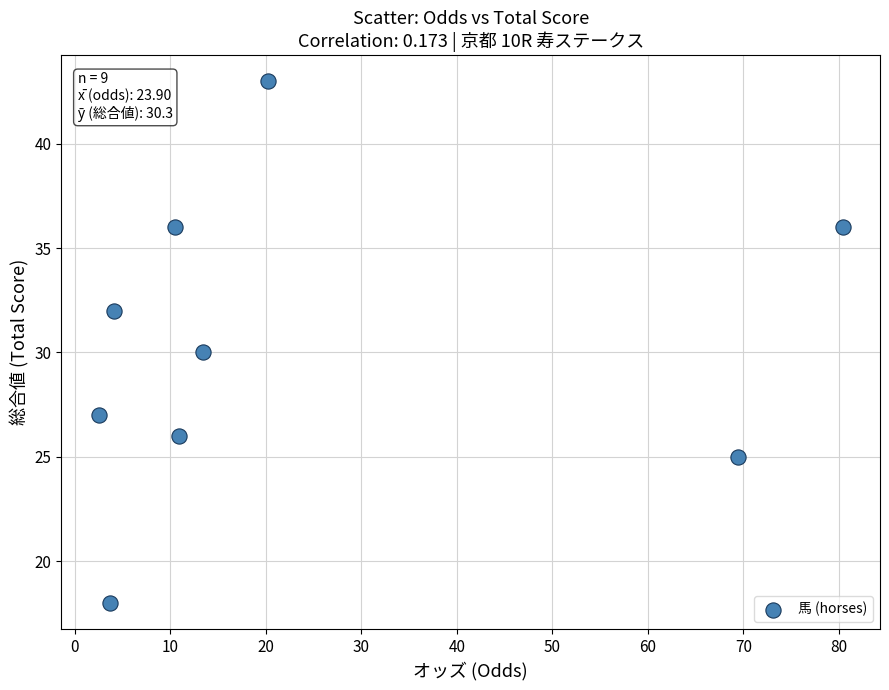

What is the average Y value?

30